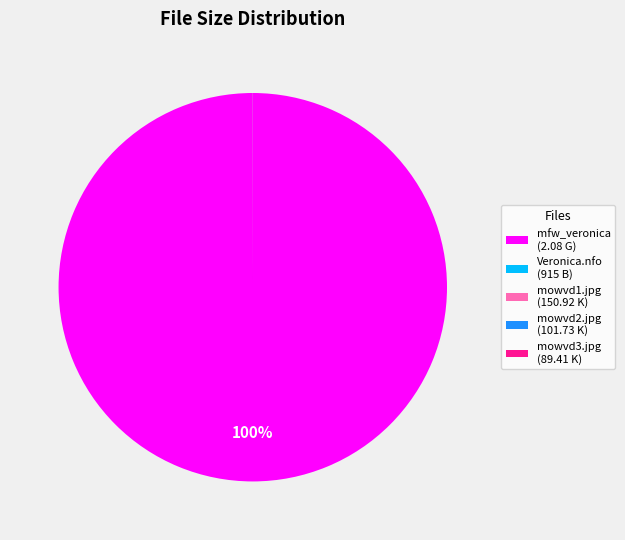

Which slice is the largest?

mfw_veronica (2.08 G)